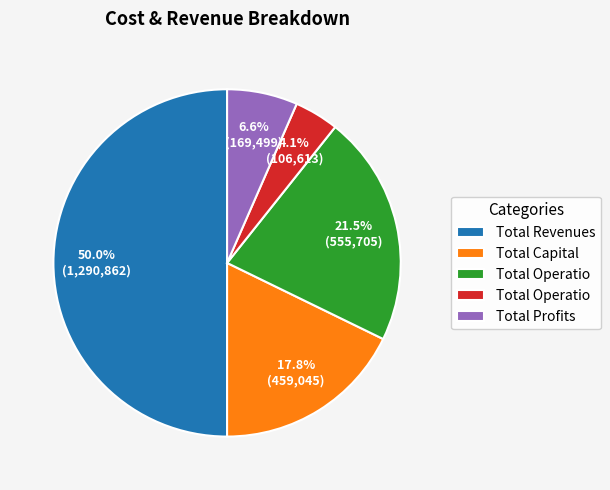

Count the number of slices in the pie.

5